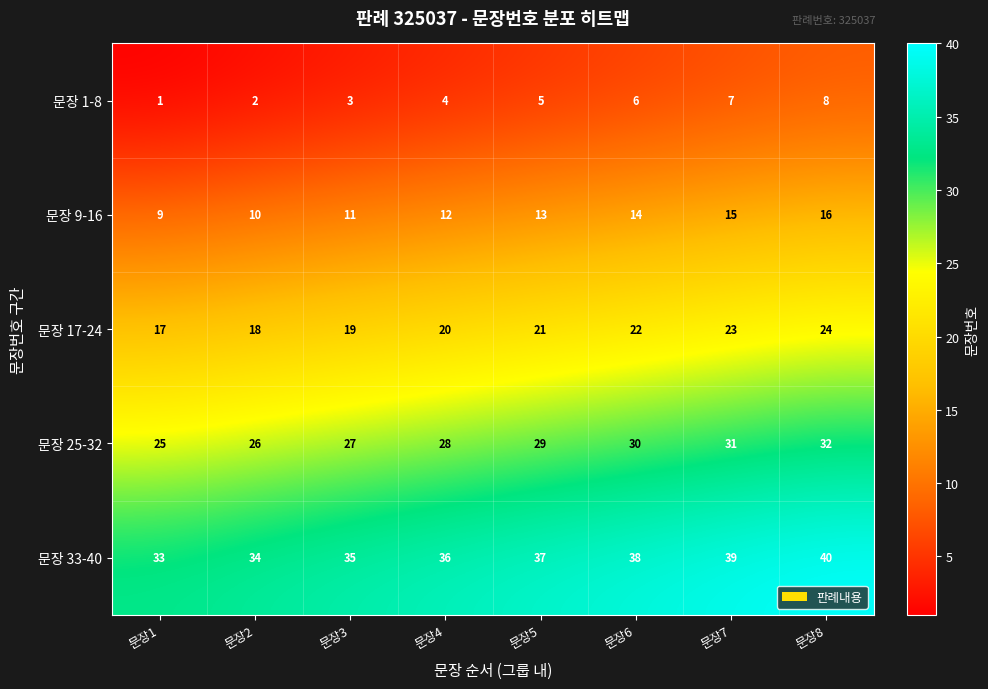

What is the minimum value shown in the chart?

1